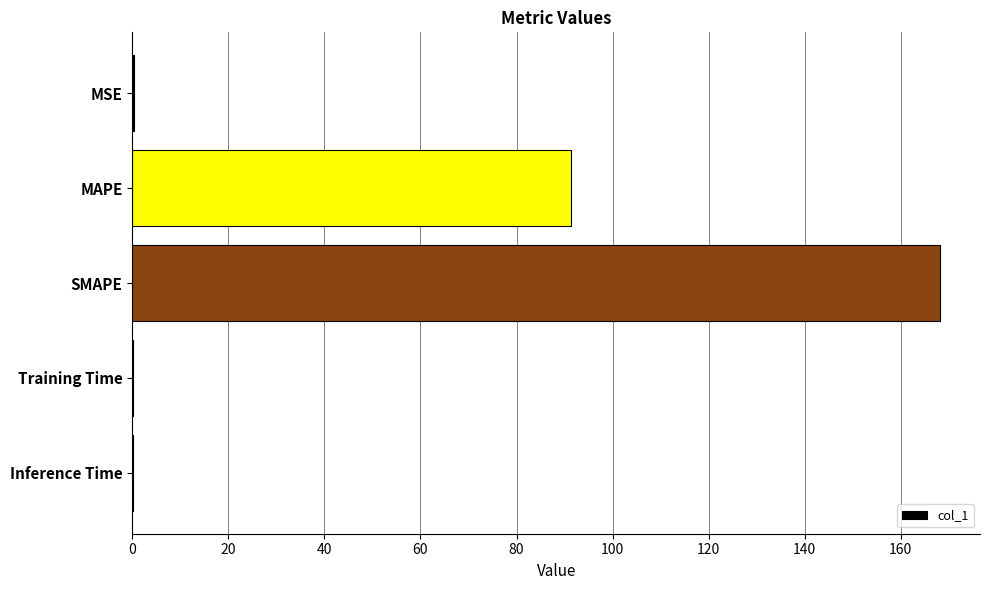

The value at Training Time is 0.0. True or false?

True